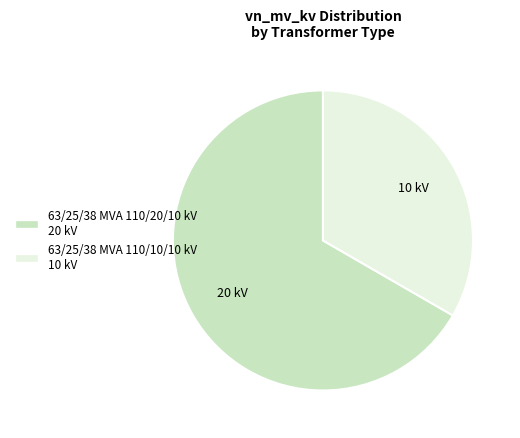

The 63/25/38 MVA 110/10/10 kV slice represents 33% of the pie. True or false?

True